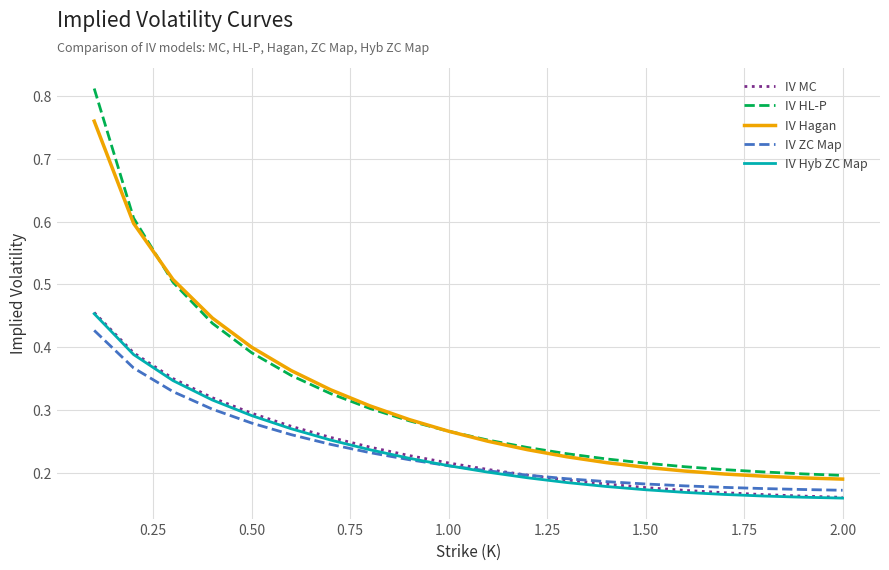

True or false: IV MC and IV HL-P intersect in this chart.

False